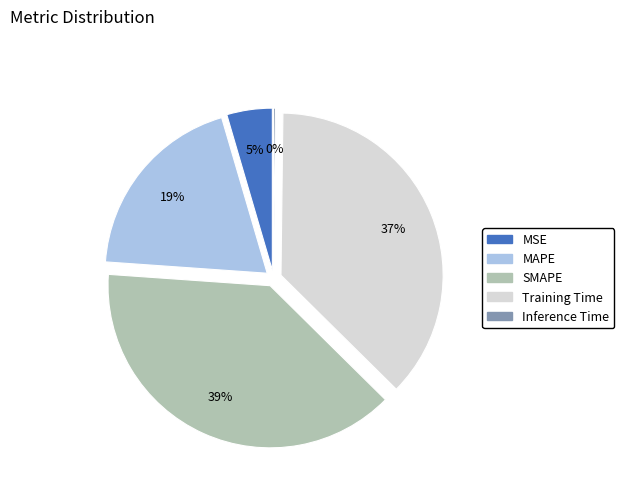

What percentage is NOT represented by Inference Time?

99.8%